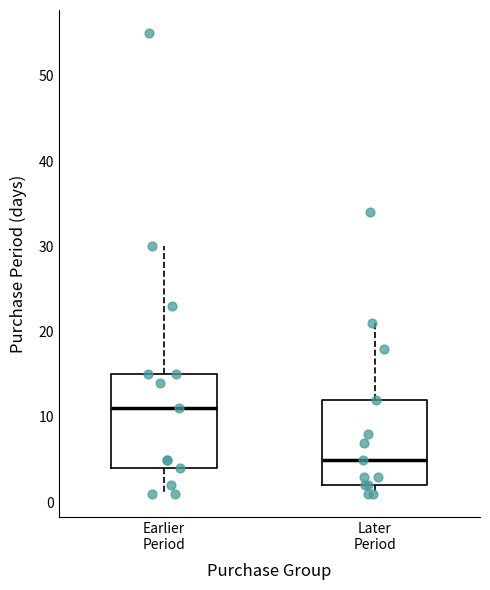

Reading left to right, read every box against the y-axis: the position of its median line, the range the box covers, and the ends of its whiskers. The values are not printed on the chart, so give them approximately, as read against the axis.

Earlier Period: median 11, box 4 to 15, whiskers 1 to 30
Later Period: median 5, box 2 to 12, whiskers 1 to 21